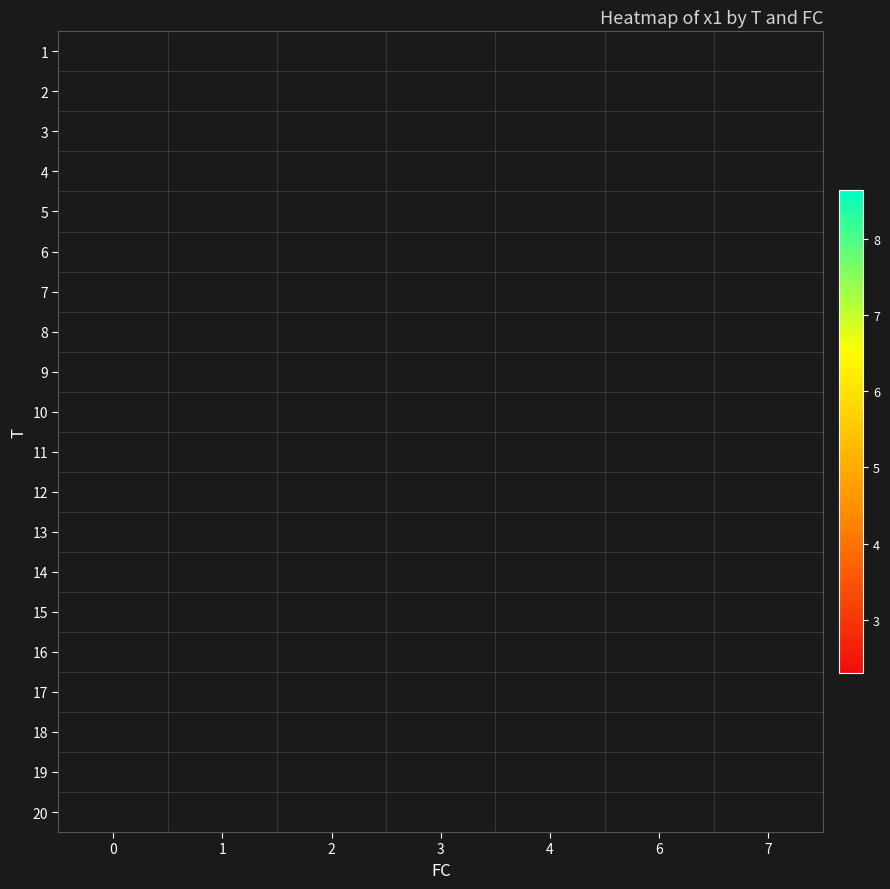

What is the minimum value shown in the chart?

2.3